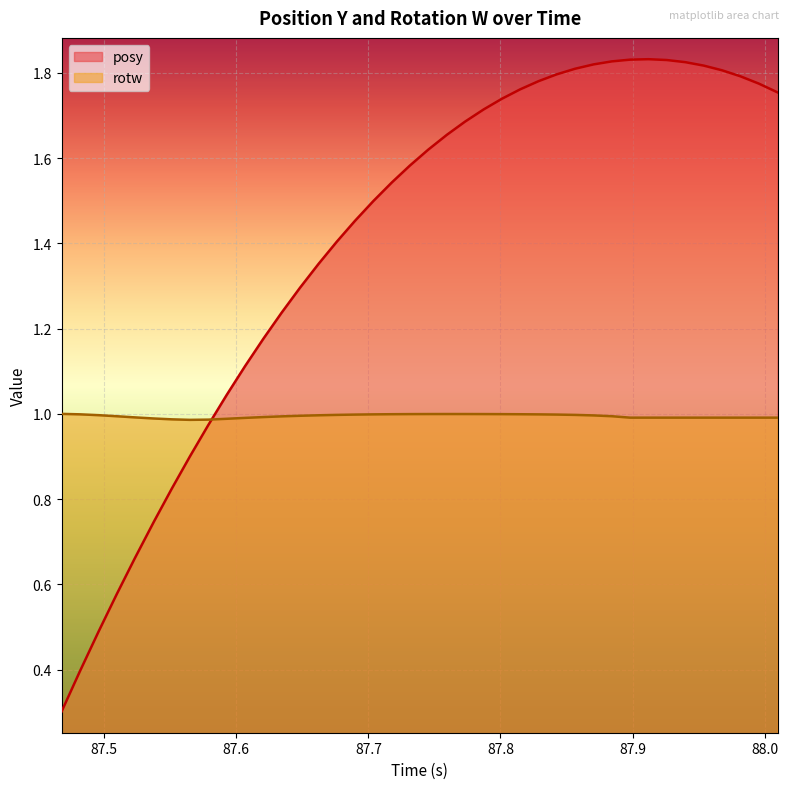

List the series in order of their peak value, lowest first.

rotw, posy